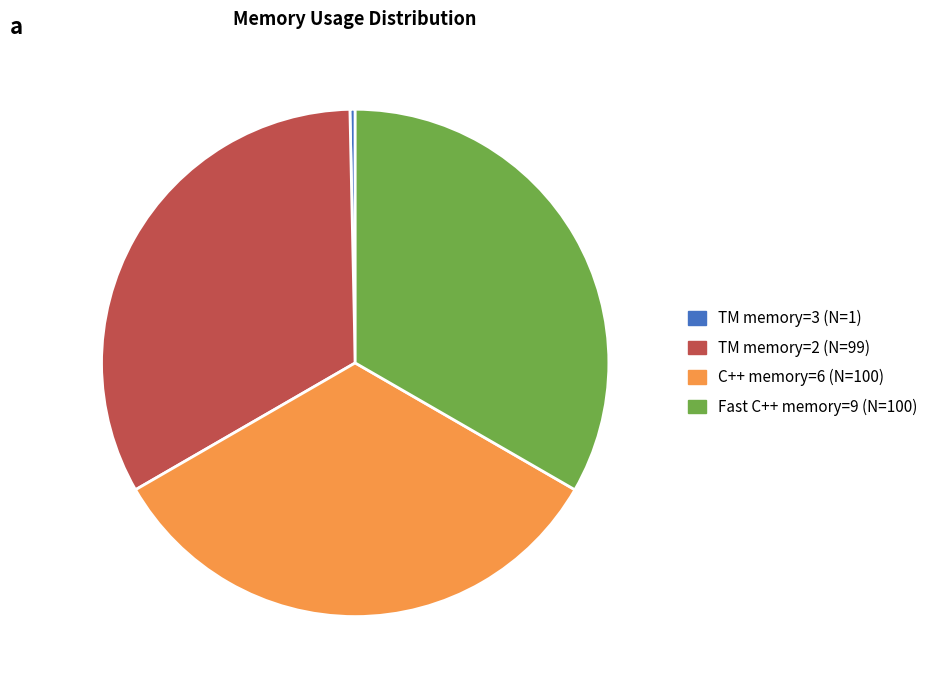

True or false: TM memory=2 (N=99) accounts for 33% of the total.

True